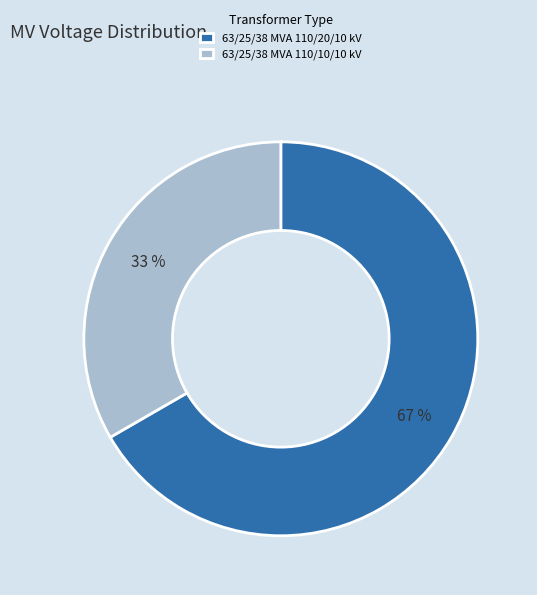

Which slice is the smallest?

63/25/38 MVA 110/10/10 kV